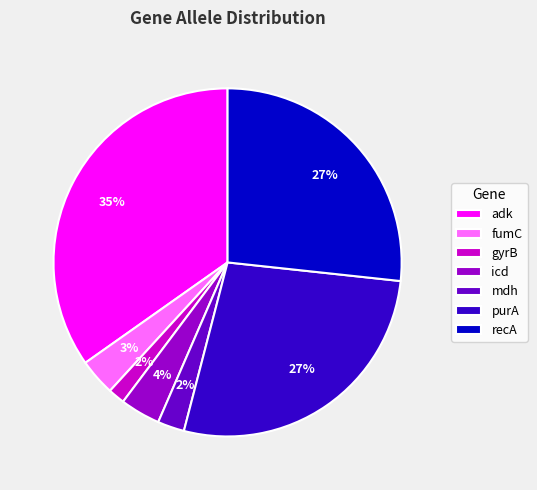

How many slices are in this pie chart?

7